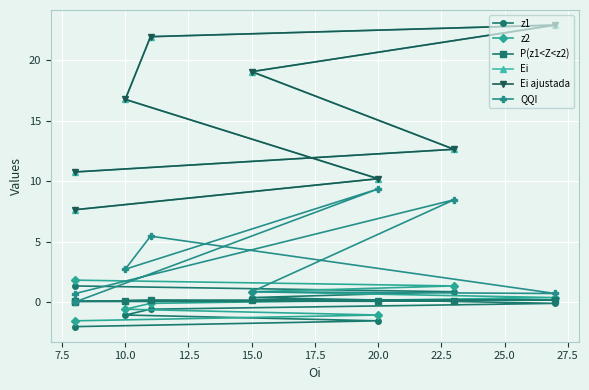

True or false: z2 has more than 0 points higher than both neighbors.

False